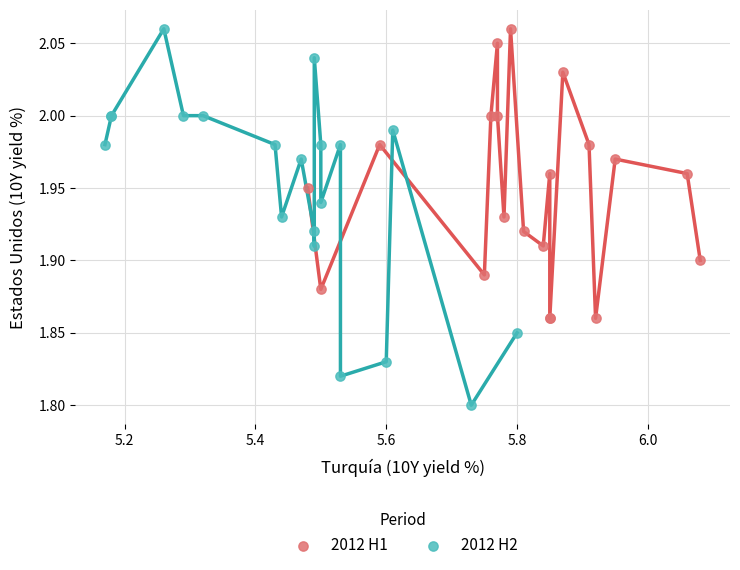

Which series reaches the minimum Y coordinate?

2012 H2